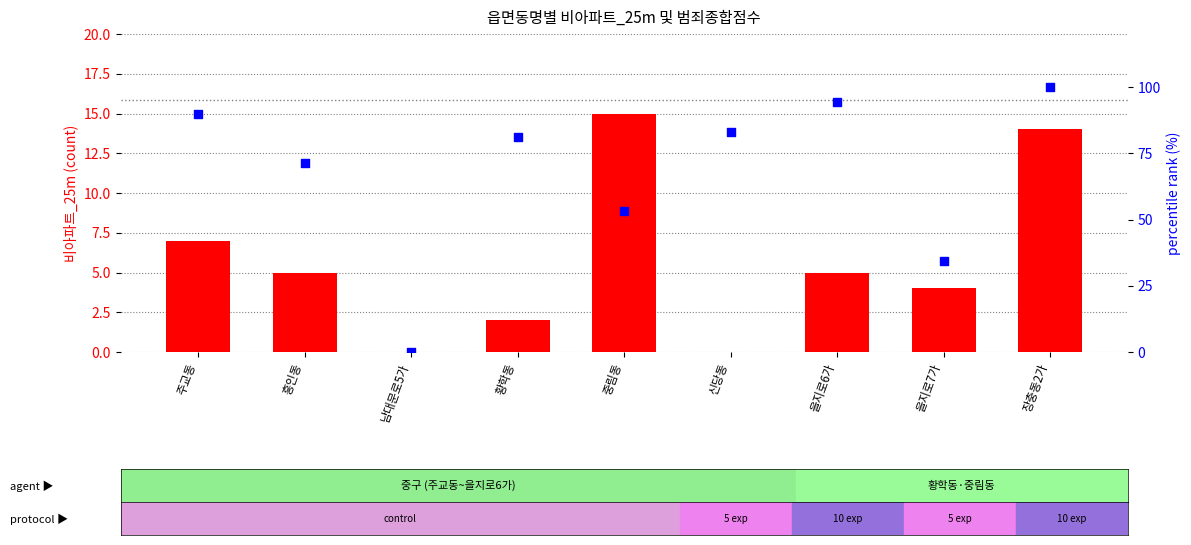

Which series has the largest total across all categories?

percentile rank within the sample